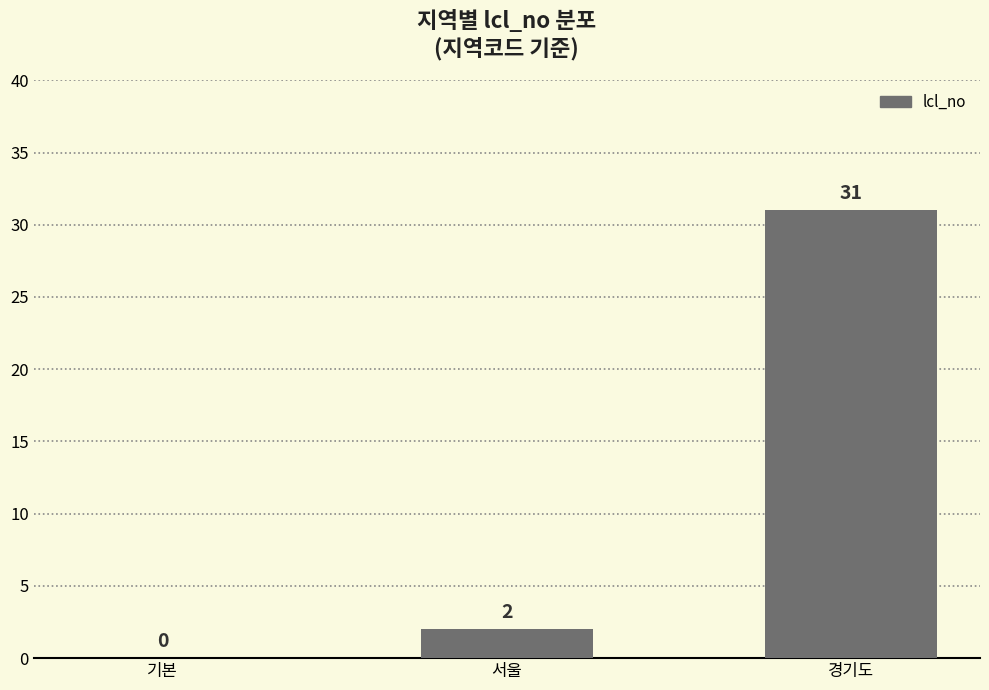

Are the bars grouped side by side (vs. stacked)?

No